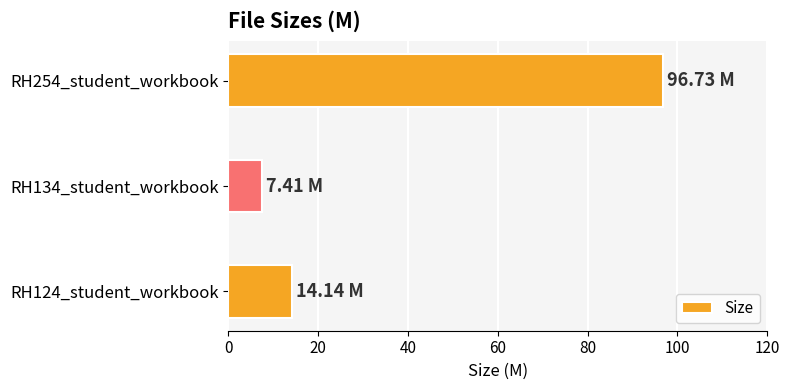

List the labels in order of value, smallest first.

RH134_student_workbook, RH124_student_workbook, RH254_student_workbook